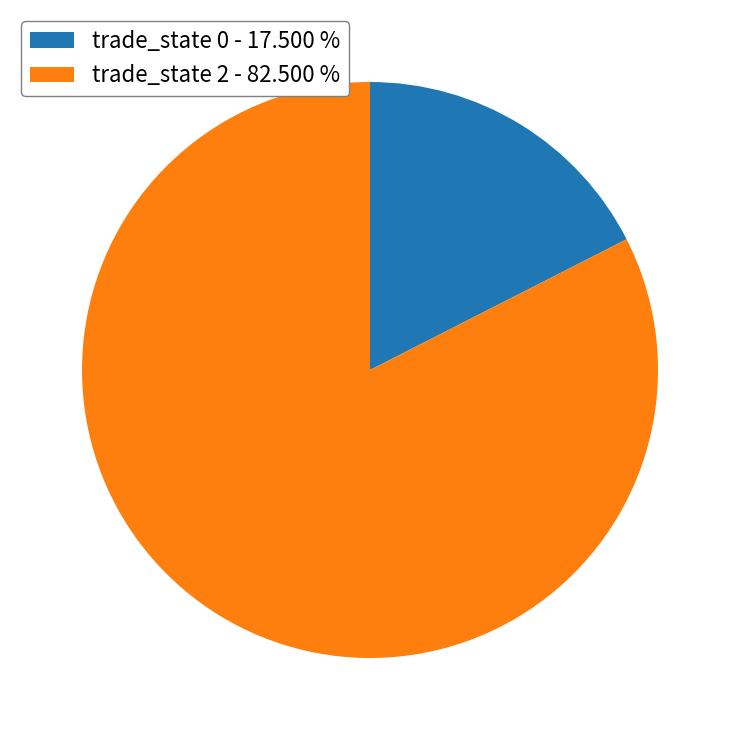

Is there any slice that represents more than half of the pie?

Yes